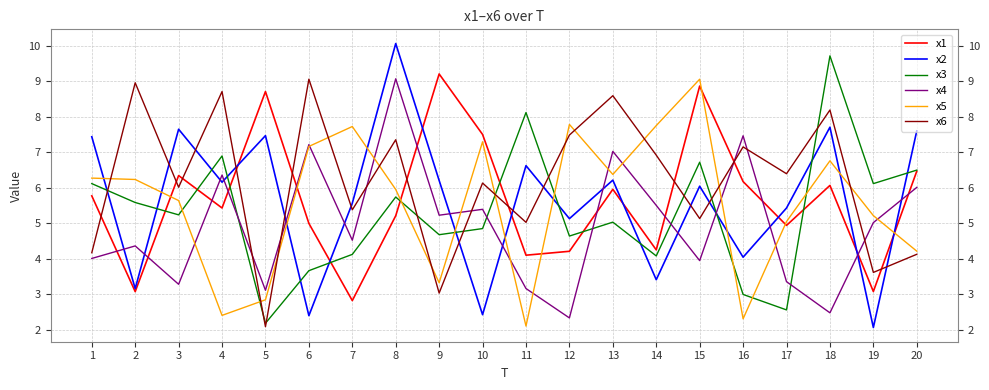

Which series has the largest total across all categories?

x6